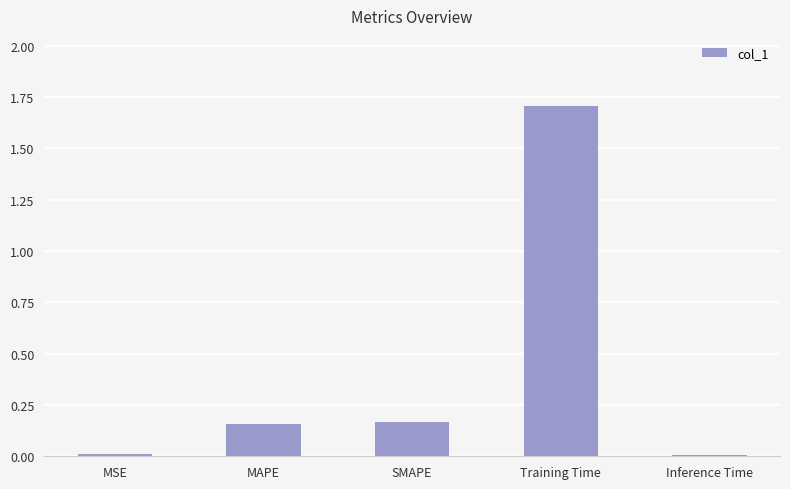

What is the sum of all values?

2.0